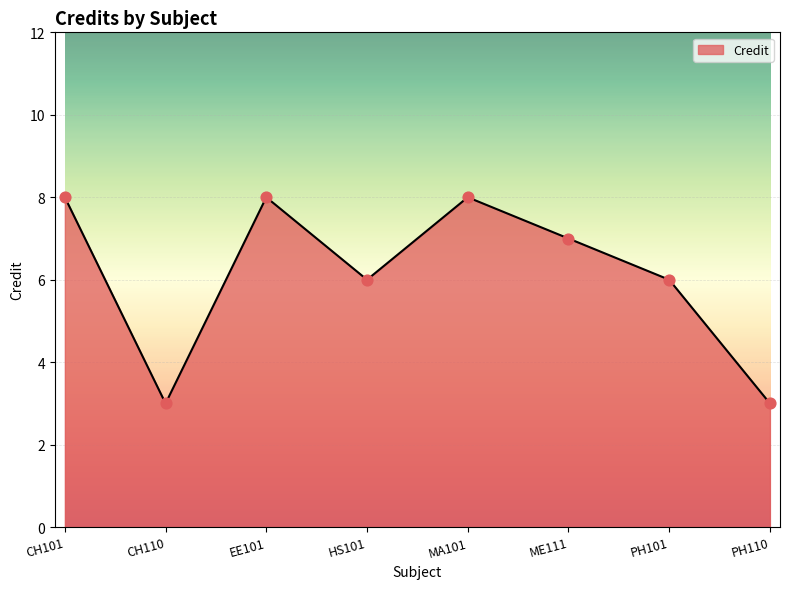

Which has a higher value, PH101 or EE101?

EE101